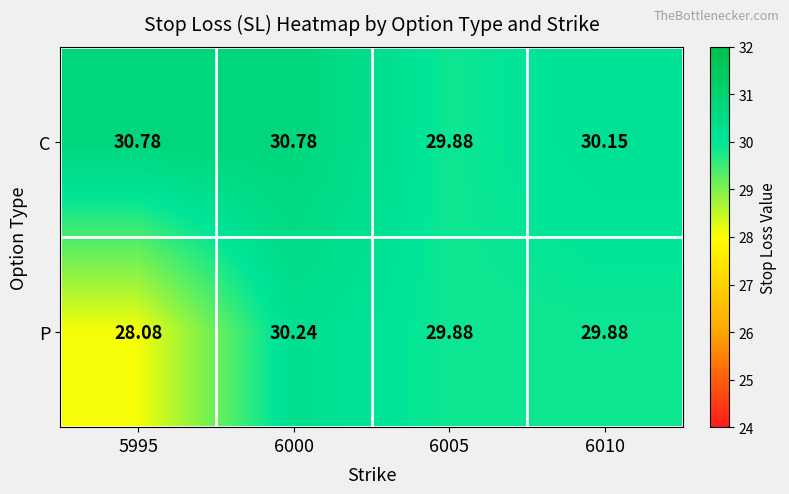

List the series in order of their peak value, highest first.

C, P